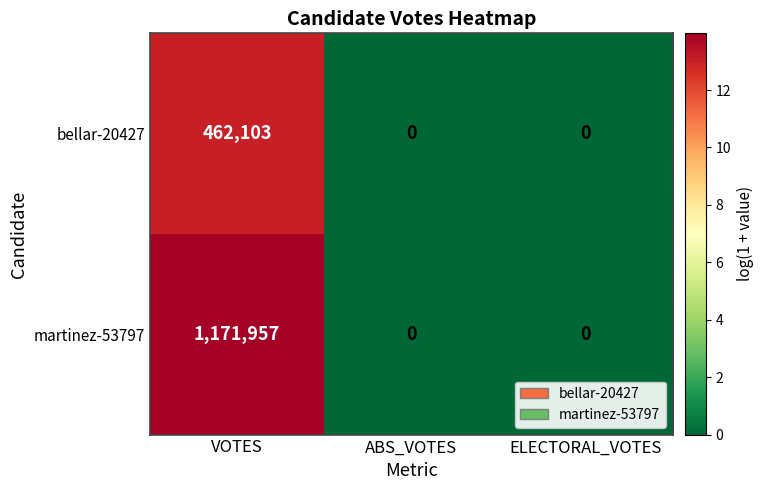

At which category is the sum across all series the highest?

VOTES